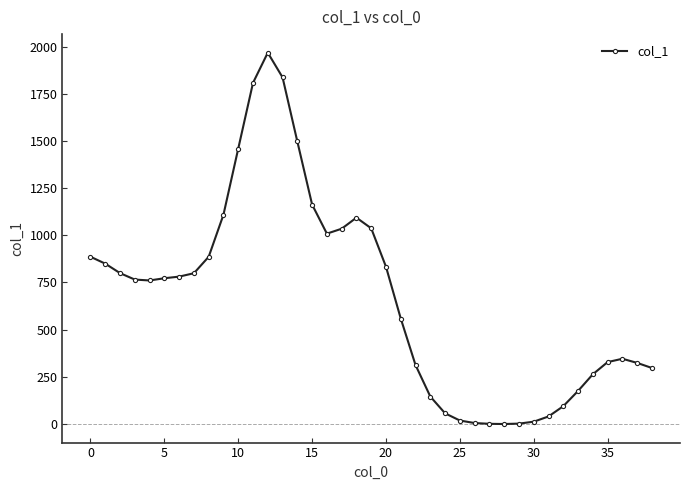

True or false: the data has more than 2 interior local peaks.

True